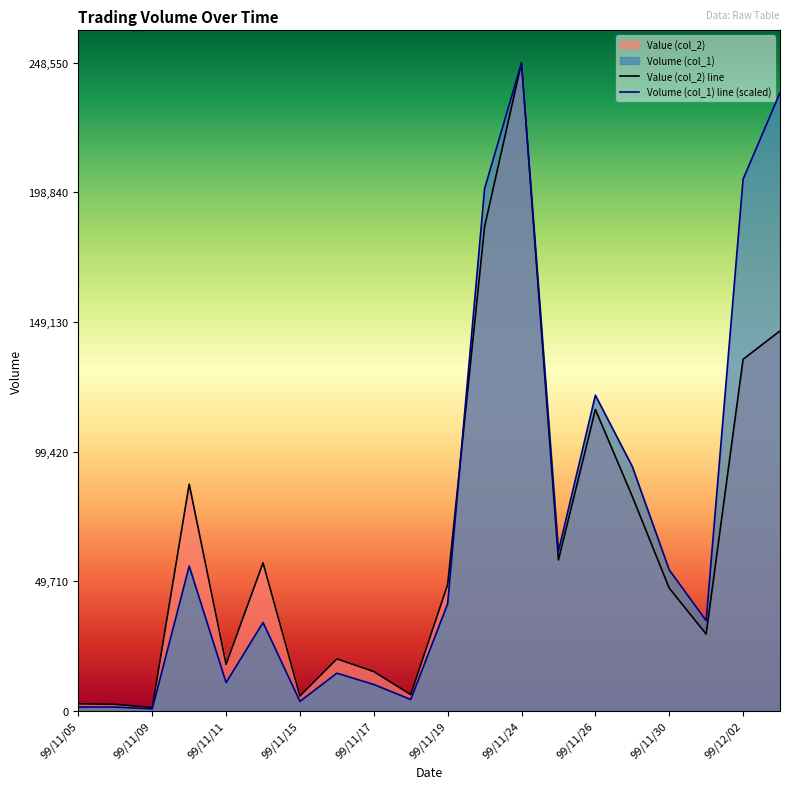

What is the label of the 13th point from the right?

99/11/16